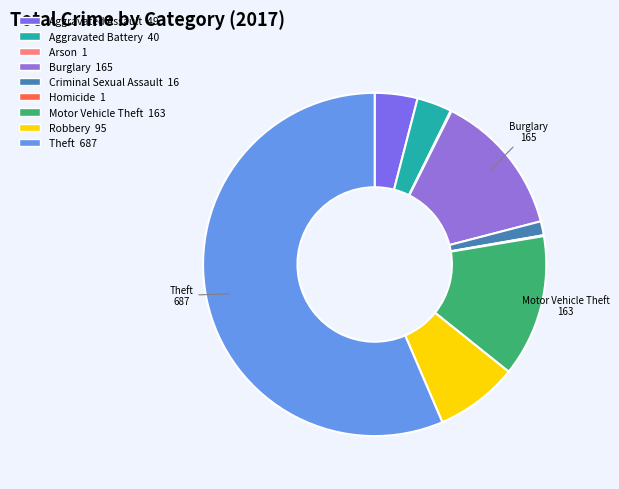

What percentage is the Aggravated Assault slice, to the nearest percent?

4%